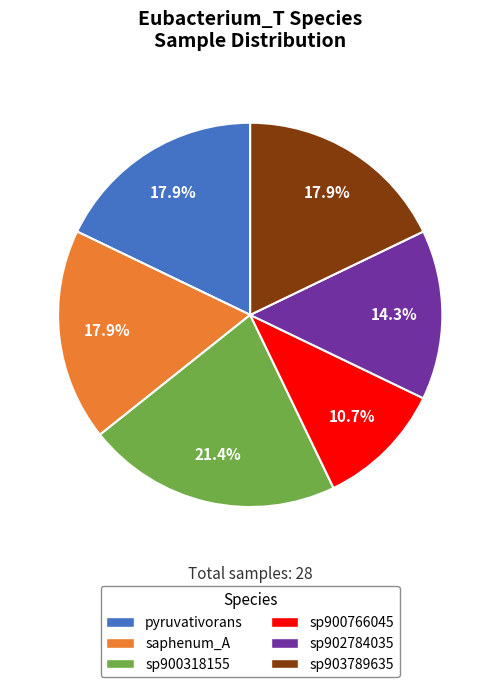

Is there any slice that represents more than half of the pie?

No